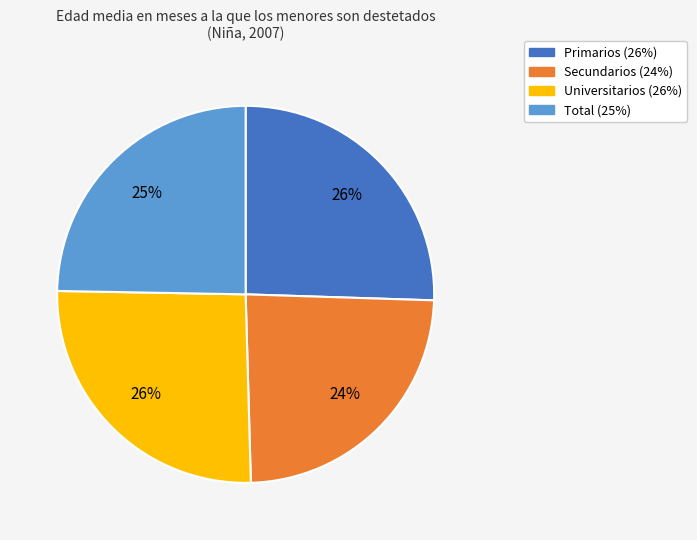

To the nearest percent, what percentage of the pie is Total?

25%